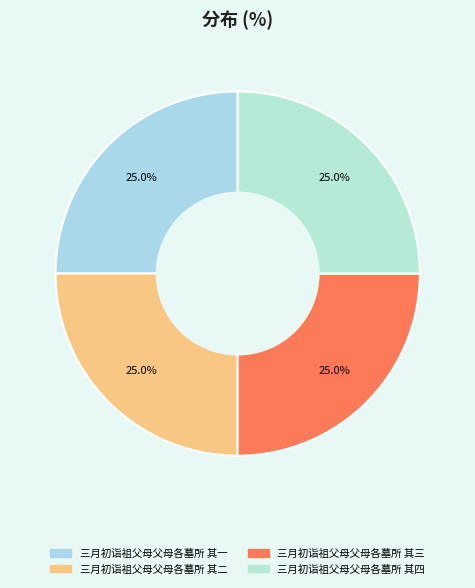

What is the ratio of the value at 三月初诣祖父母父母各墓所 其二 to the value at 三月初诣祖父母父母各墓所 其一?

1.0